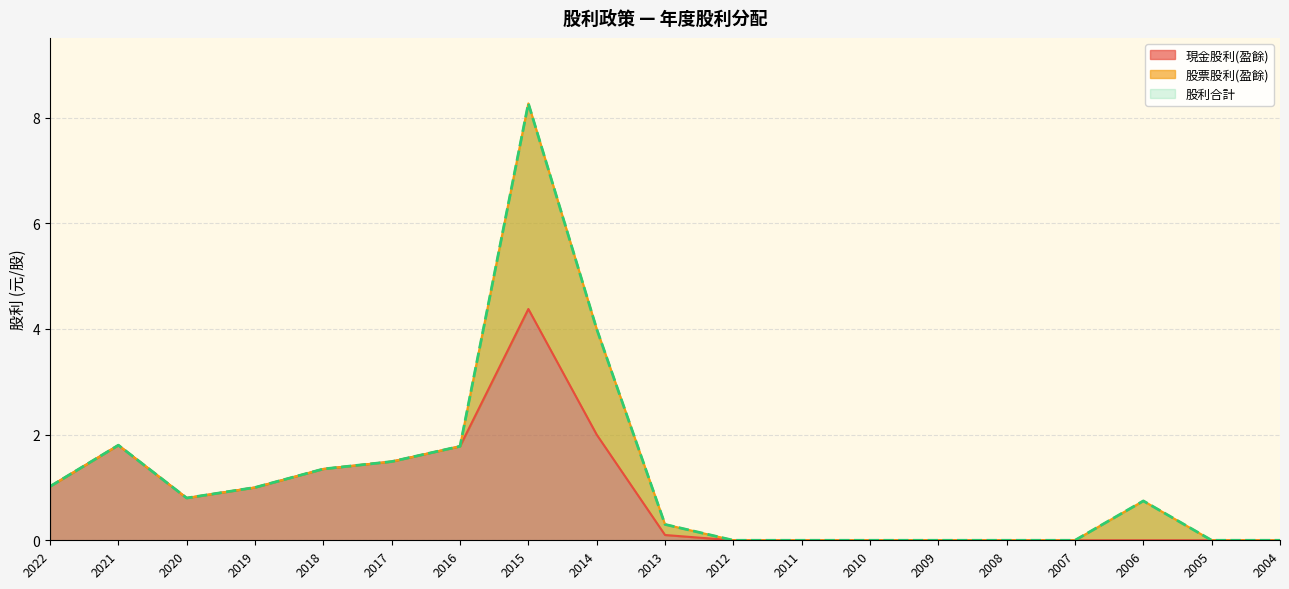

True or false: 股利合計 and 現金股利(盈餘) cross at least once.

False